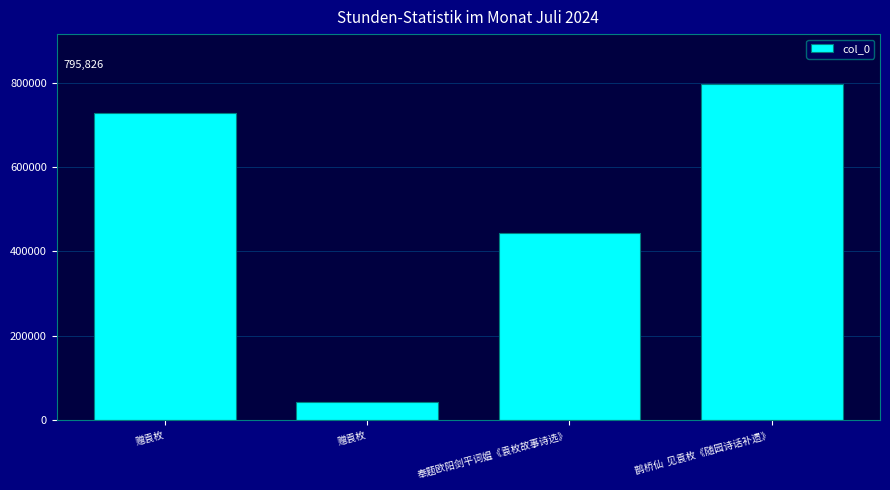

Reading left to right, transcribe all the data shown in this chart.

728646	43147	443713	795826